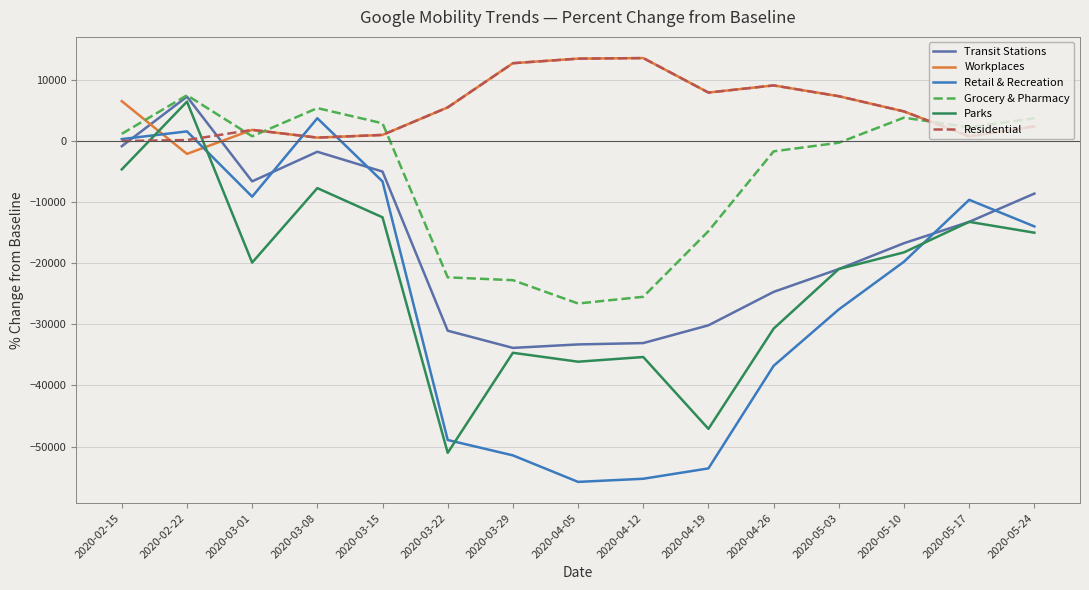

What is the difference between the second highest and minimum values in the Workplaces series?

15595